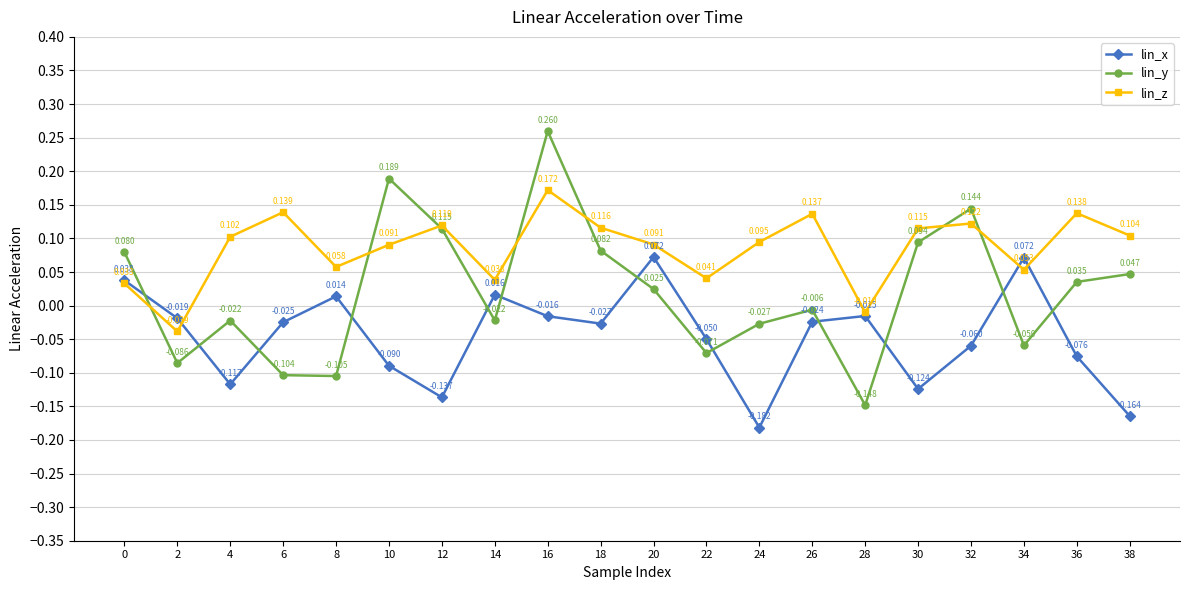

True or false: lin_z has more than 1 interior local peaks.

True